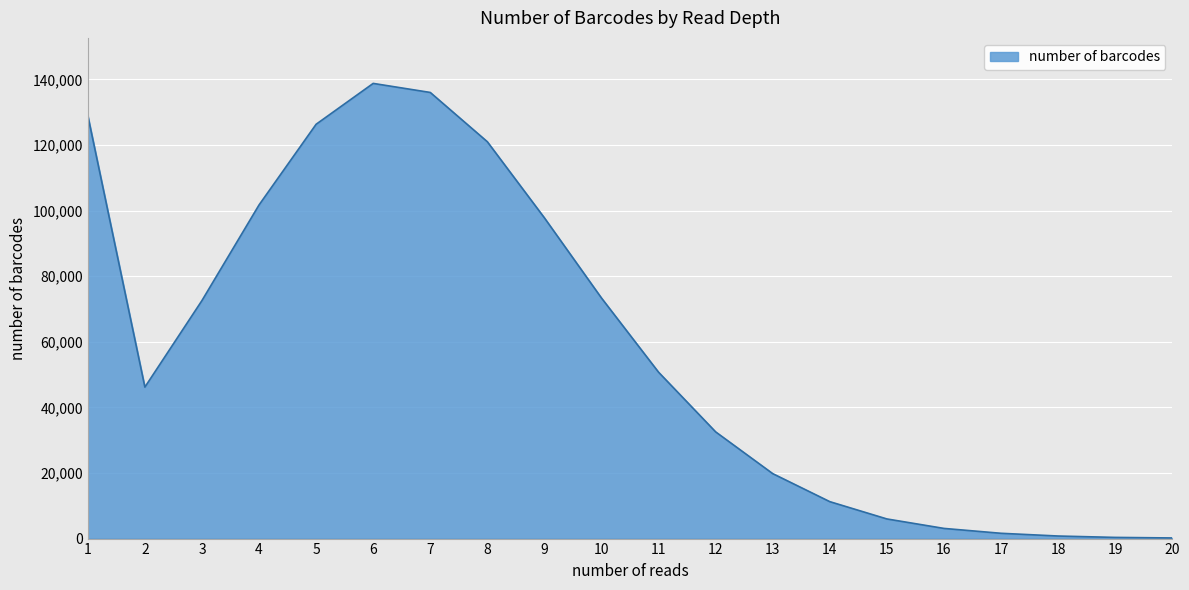

What is the maximum value shown in the chart?

138762